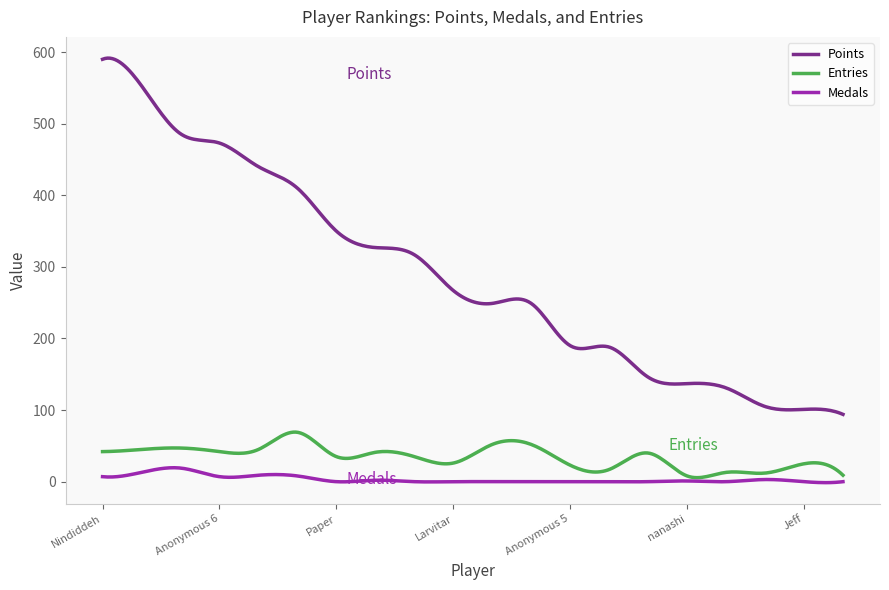

True or false: Points and Entries intersect in this chart.

False